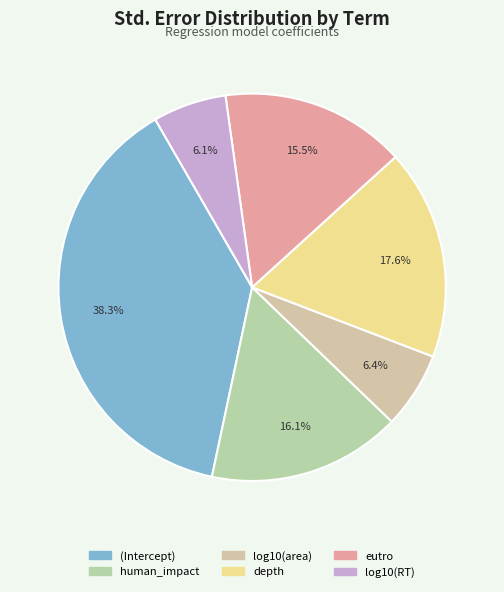

Does any single category account for the majority?

No